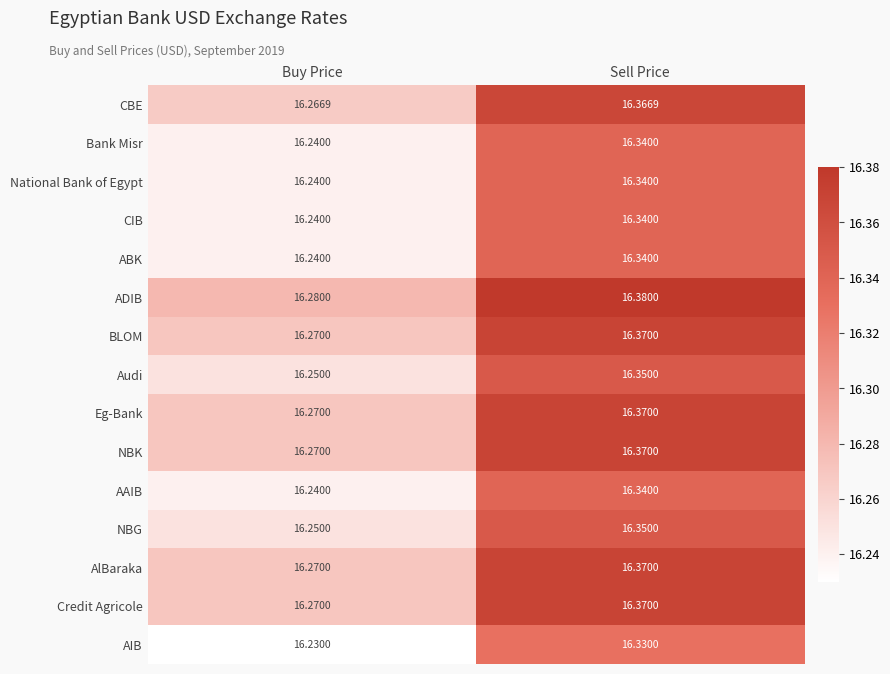

List the labels in order of Bank Misr value, smallest first.

Buy Price, Sell Price